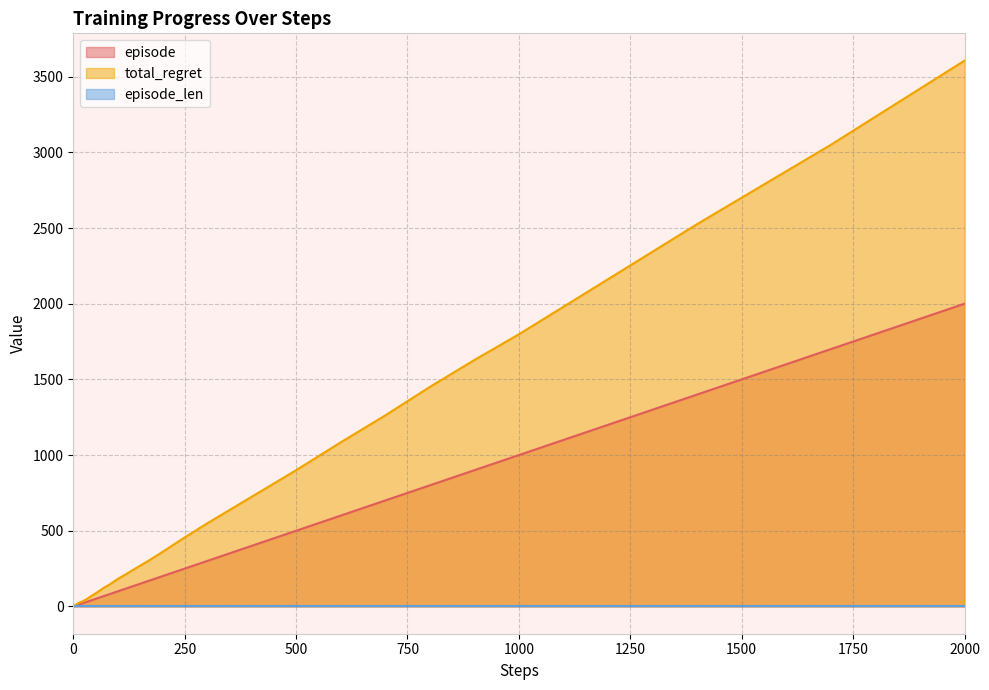

At which category is the sum across all series the highest?

2000